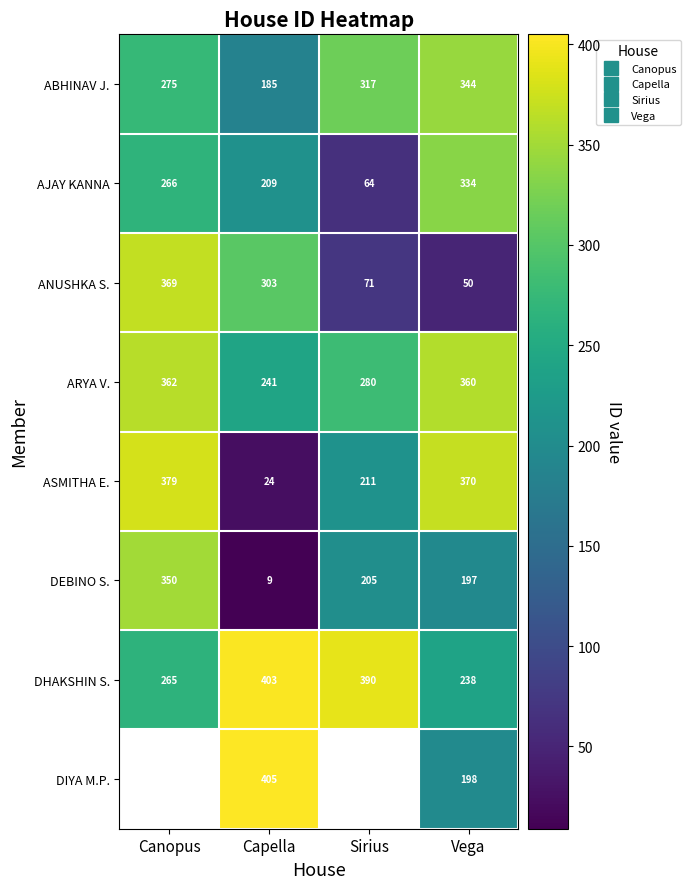

What is the average value of the AJAY KANNA series?

218.2